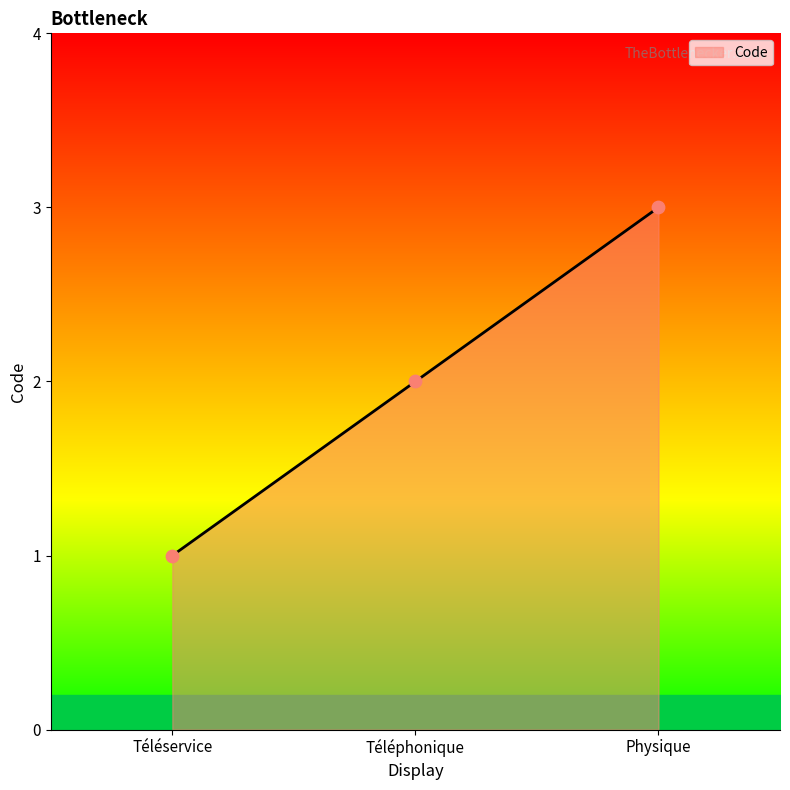

What is the change in value from Téléphonique to Physique?

+1